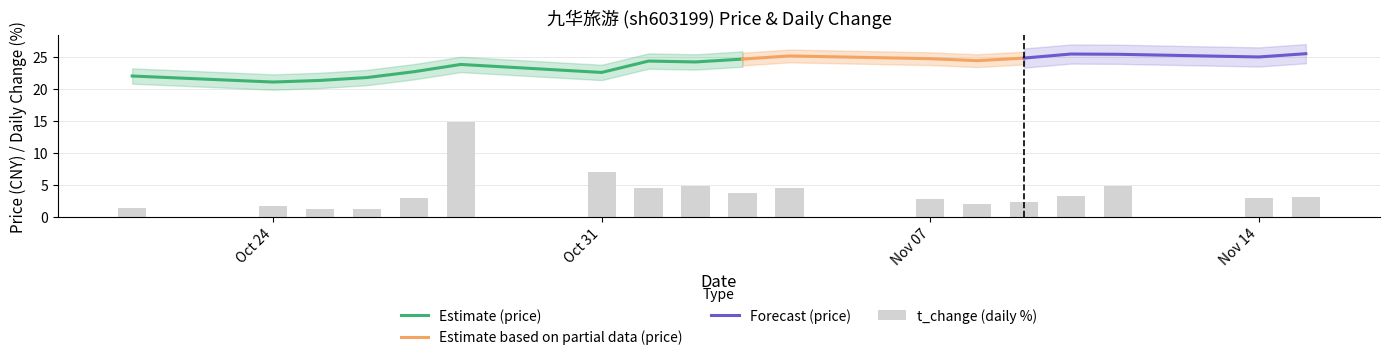

Is it true that Estimate (price) equals 22.6 at Oct 31?

True